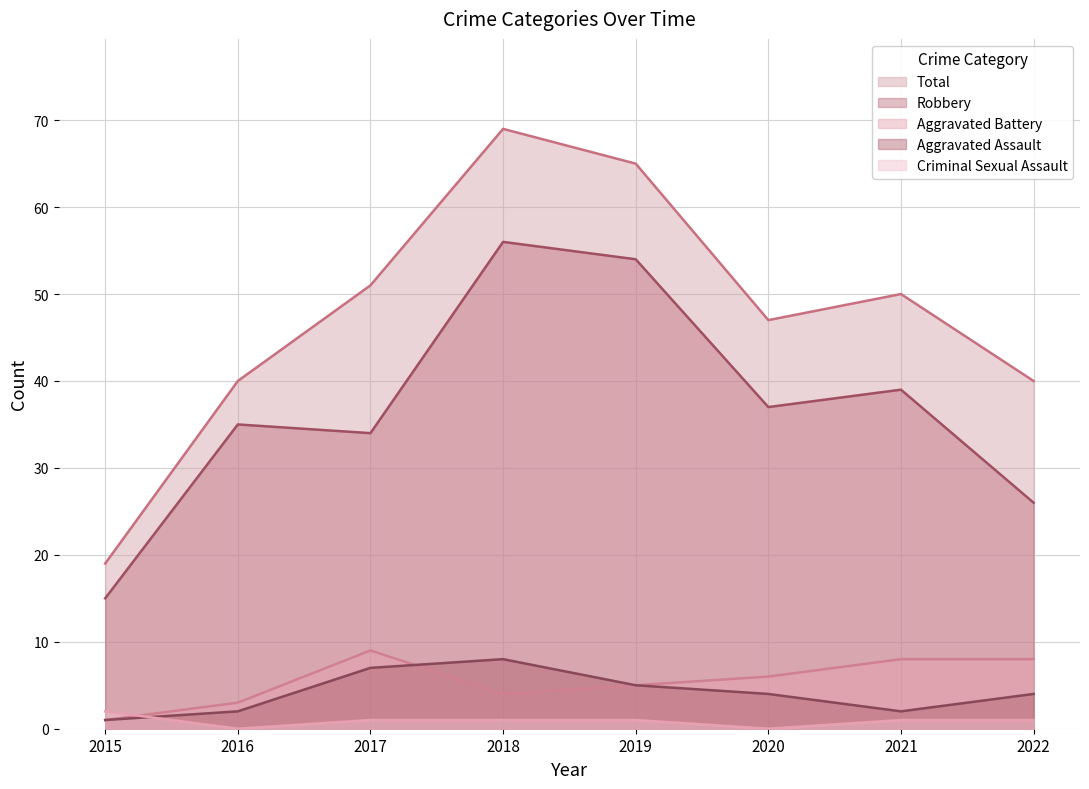

What value does the Aggravated Assault series have at 2021?

2